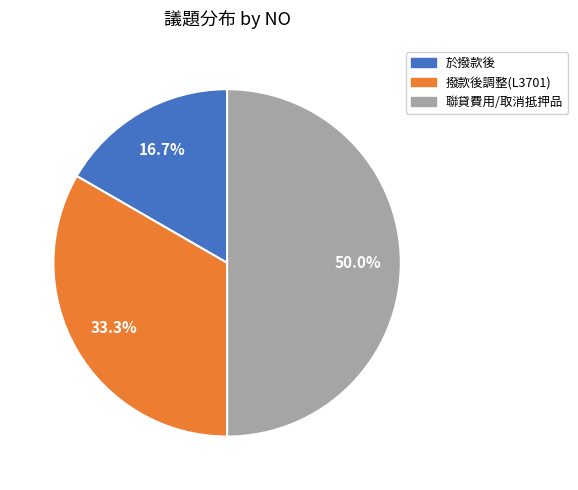

Count the number of slices in the pie.

3